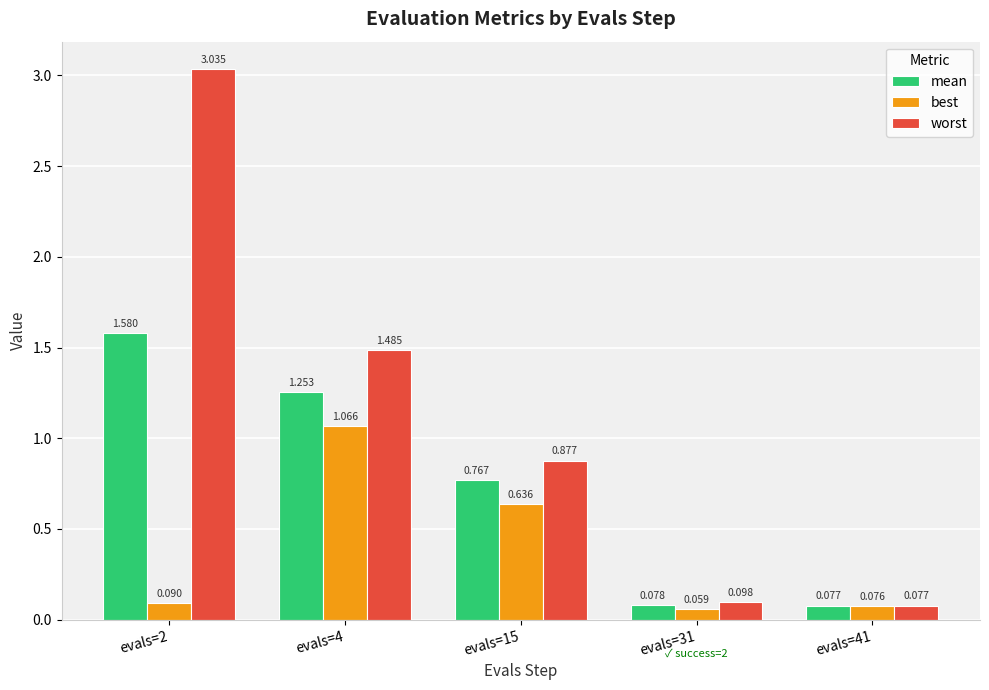

Rank the categories by worst value from highest to lowest.

evals=2, evals=4, evals=15, evals=31, evals=41